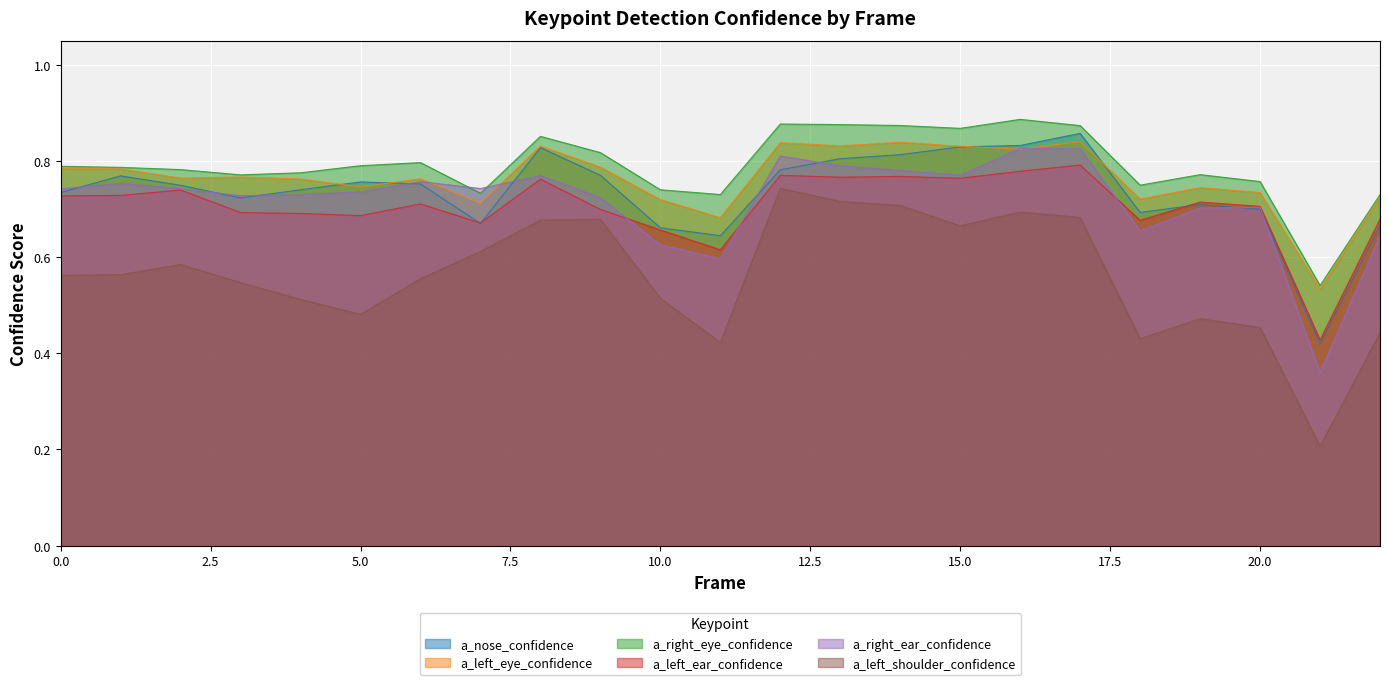

True or false: a_right_ear_confidence has more than 1 interior local peaks.

True